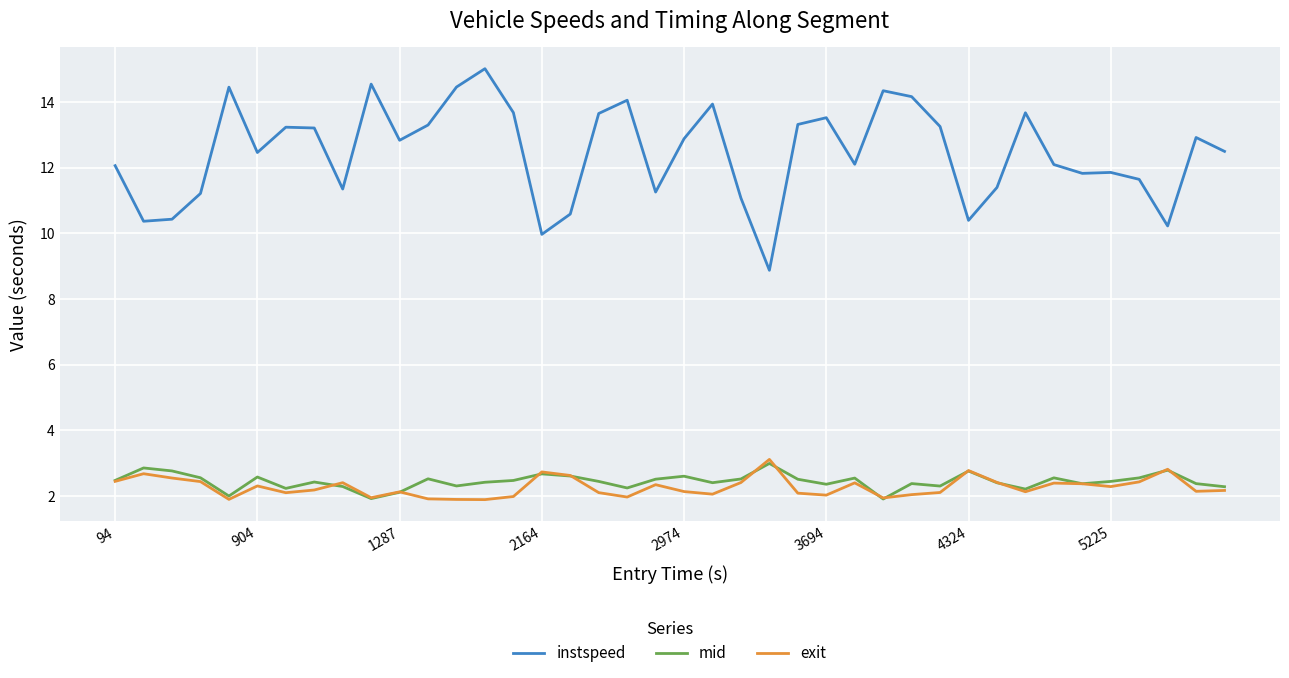

What is the lowest value of the exit series?

1.9